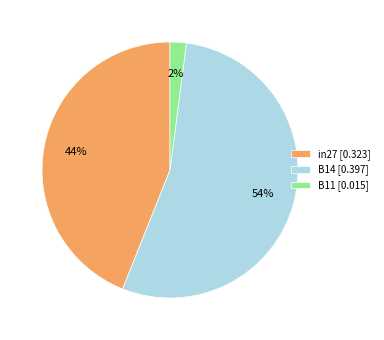

Is the sum of in27 [0.323] and B11 [0.015] greater than half?

No